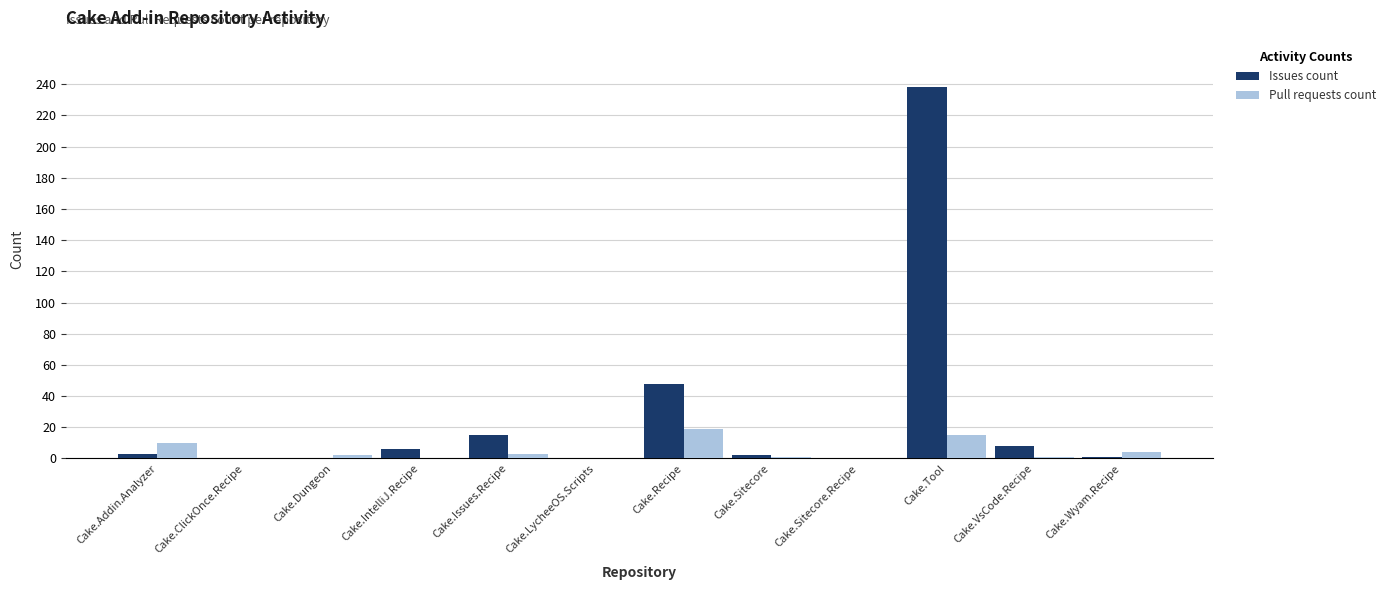

Which series changed the most between Cake.Recipe and Cake.Sitecore.Recipe?

Issues count